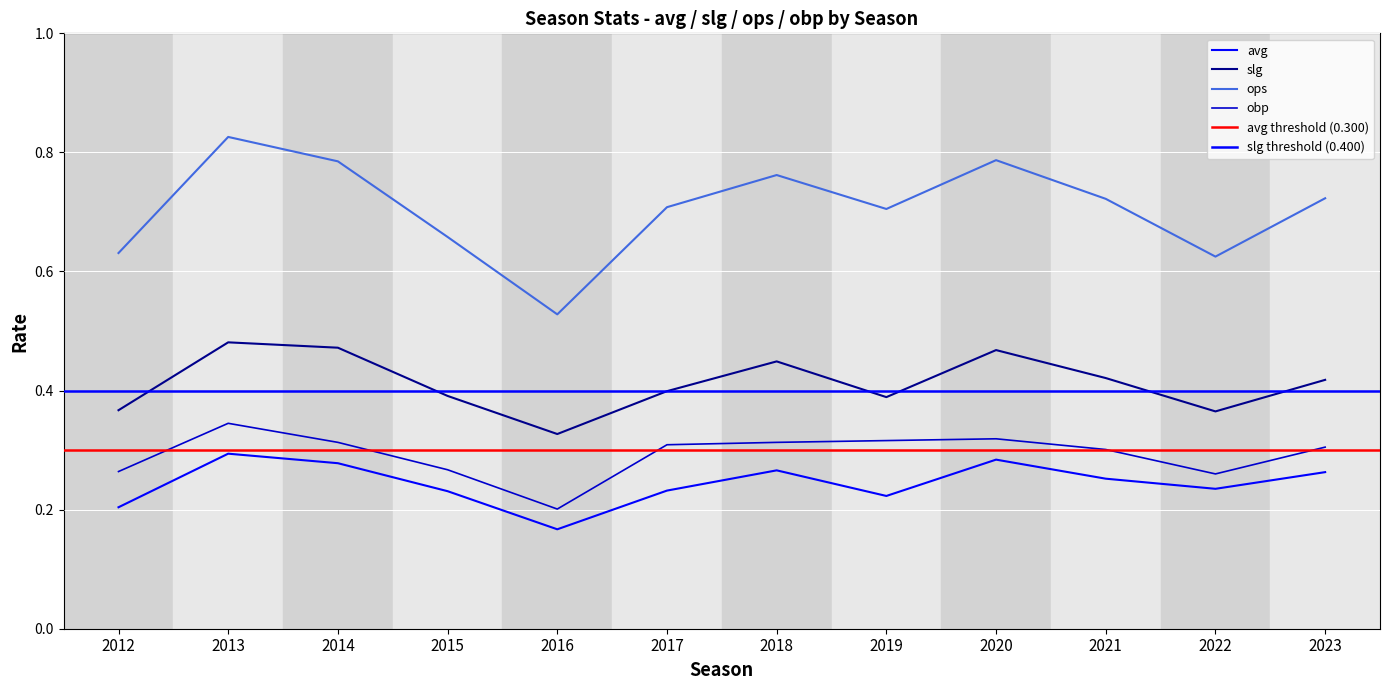

True or false: ops and avg cross at least once.

False